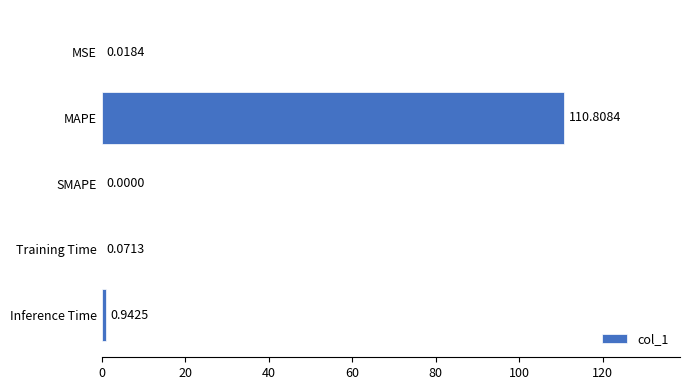

How many positive values are there?

4